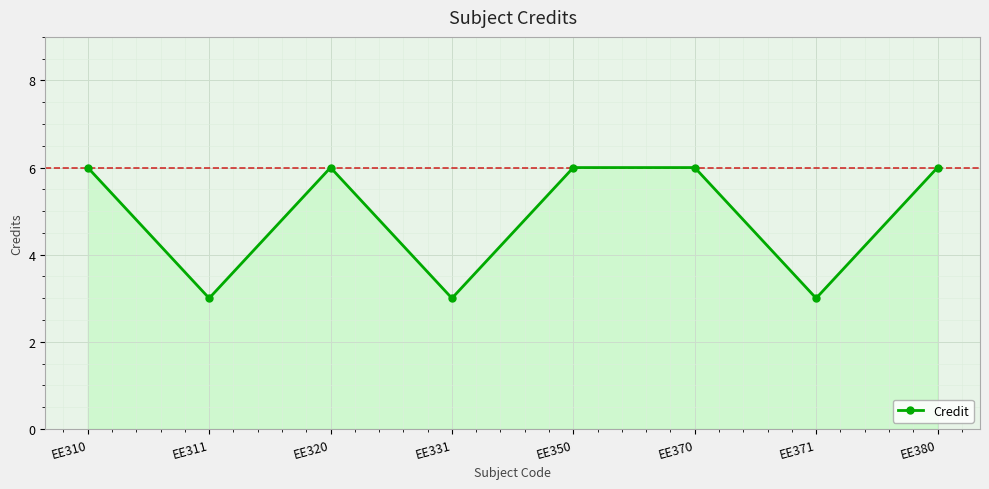

What is the maximum value shown in the chart?

6